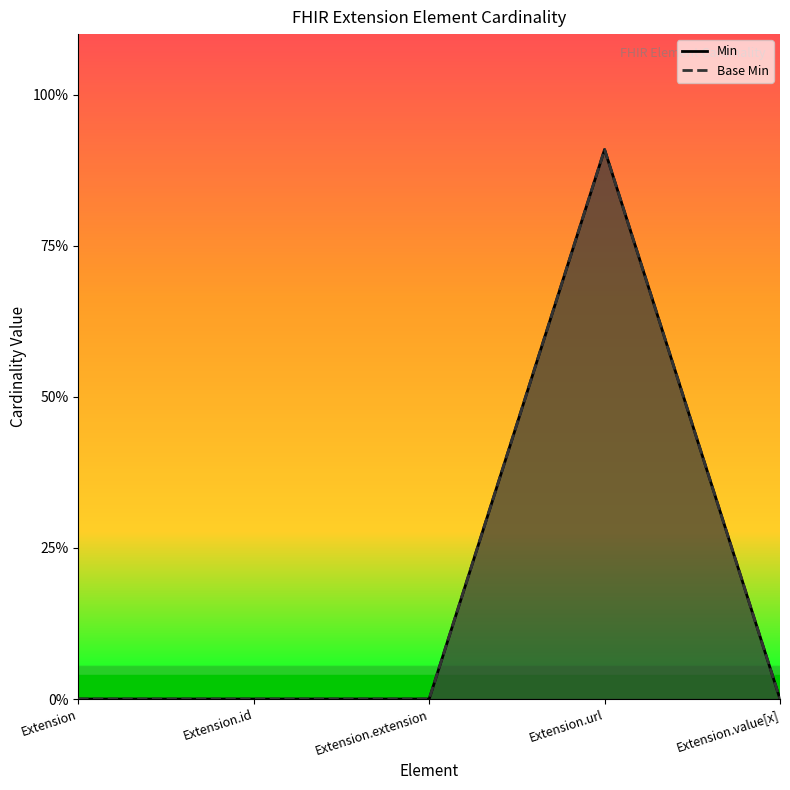

True or false: Min and Base Min cross at least once.

False